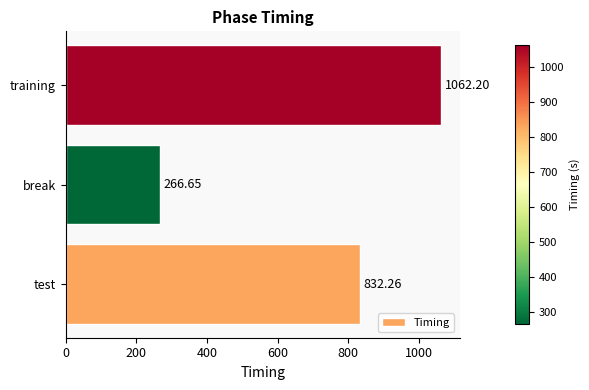

Approximately how many times larger is the value at training compared to test?

1.3